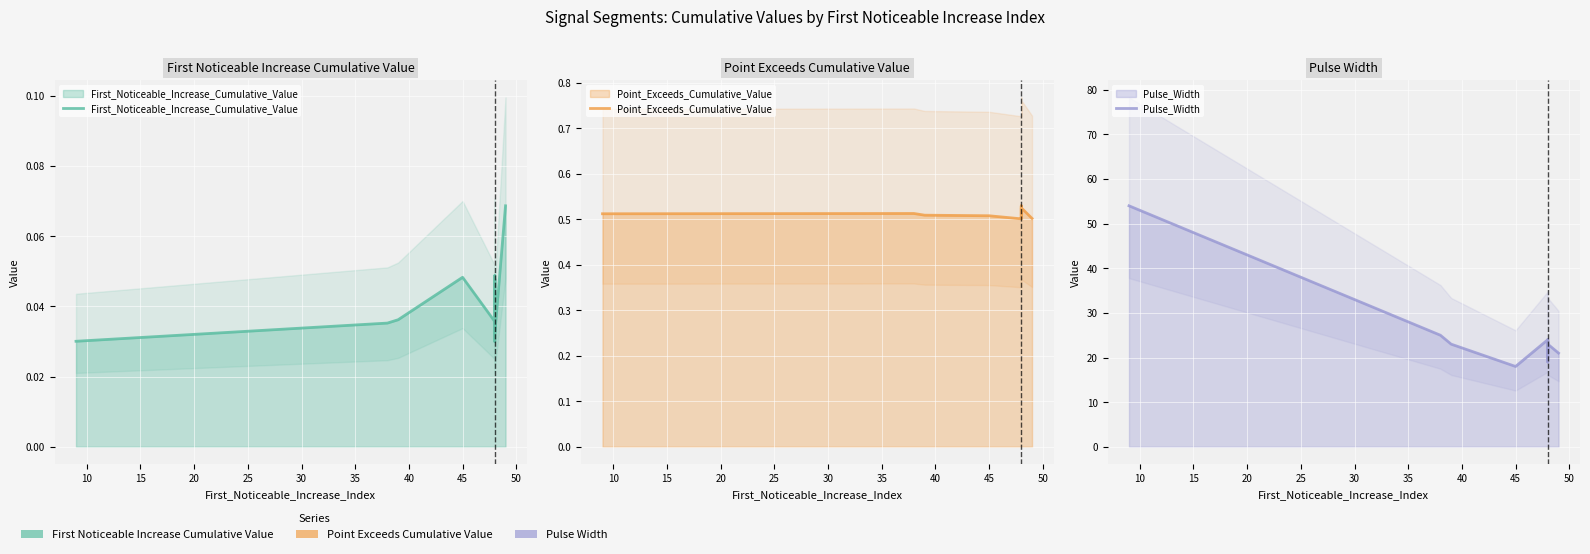

What is the value of the Pulse_Width point at the 9th from the left?

23.0